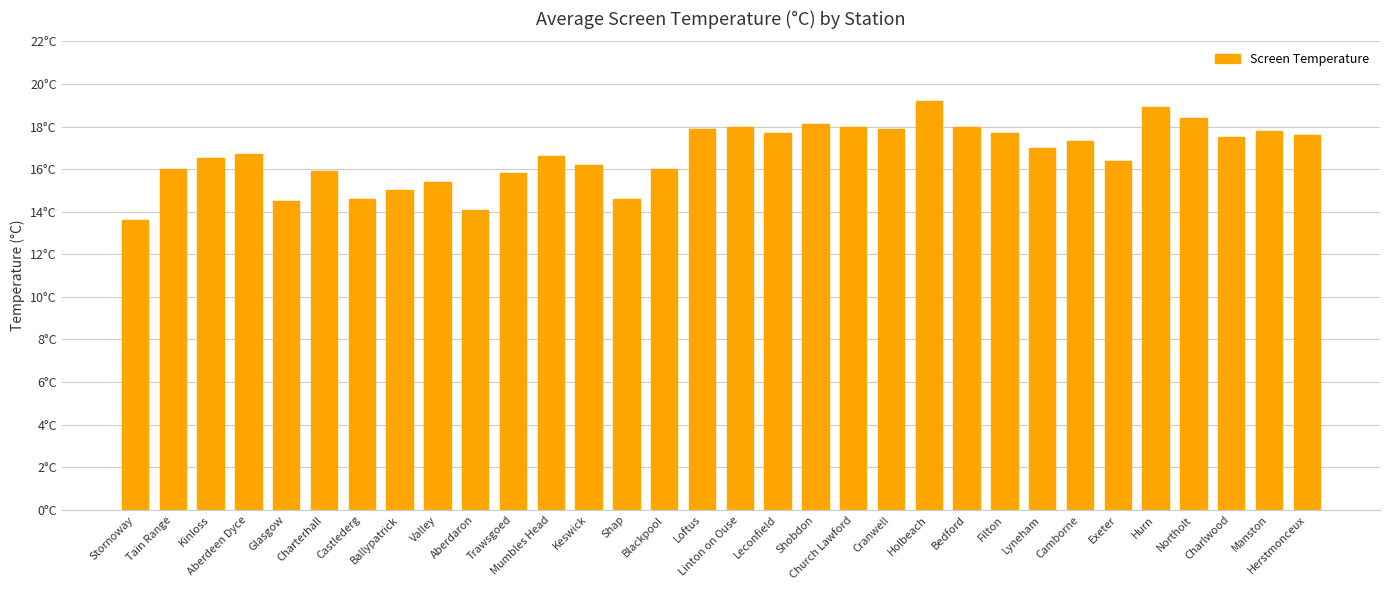

What is the change in value from Aberdeen Dyce to Cranwell?

+1.2